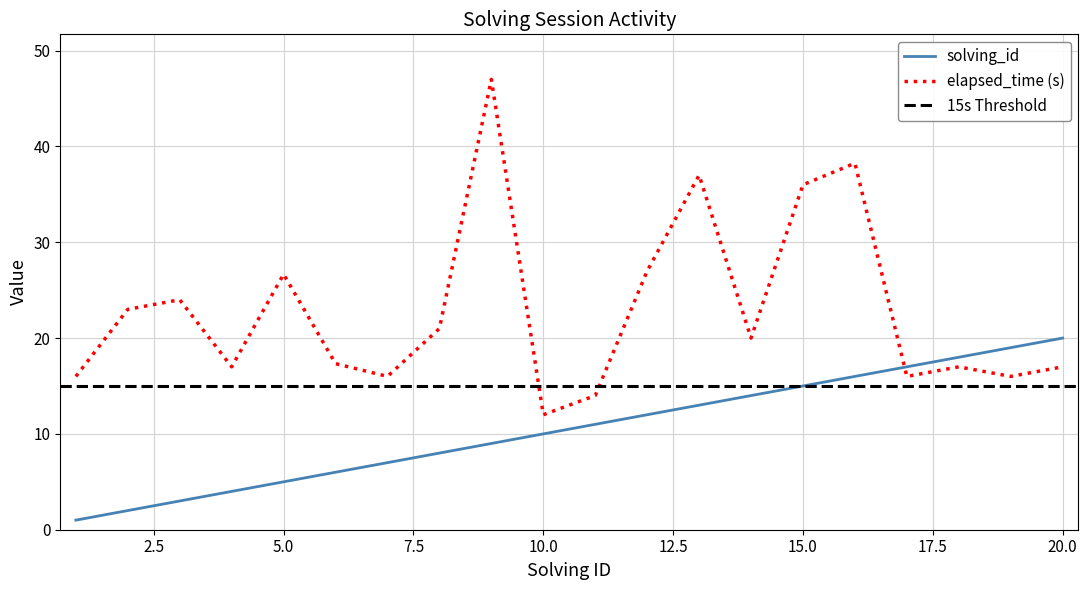

Read the solving_id value at 1.

1.0